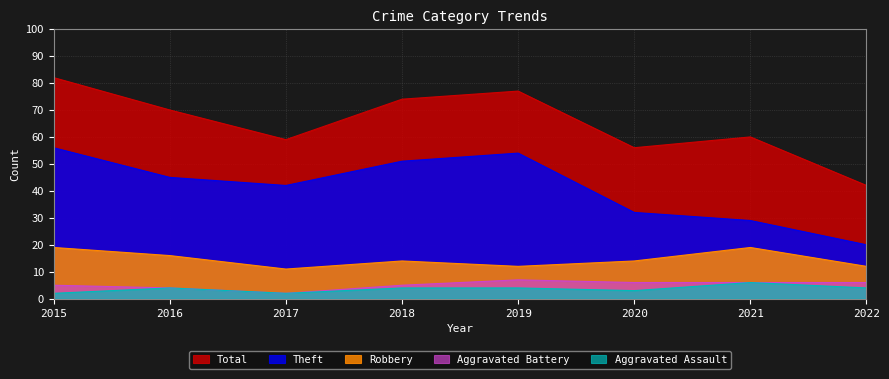

At which label is Theft closest to 38?

2017